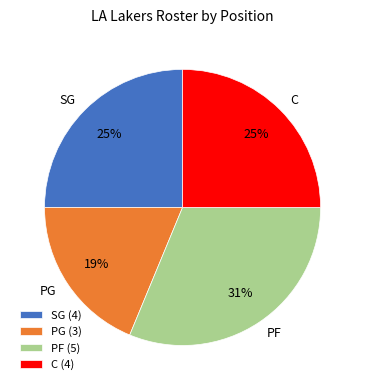

What is the ratio of the value at C to the value at PF?

0.8